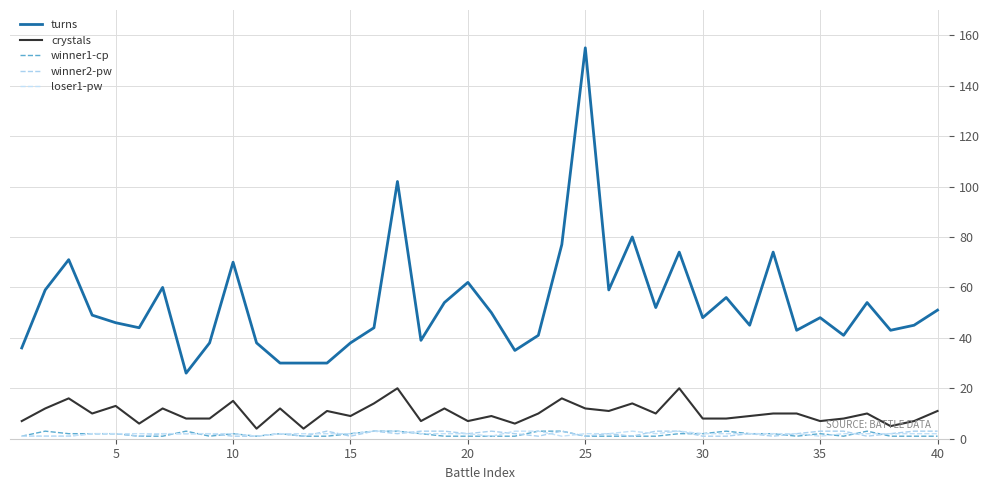

At which label does loser1-pw first exceed 2?

15